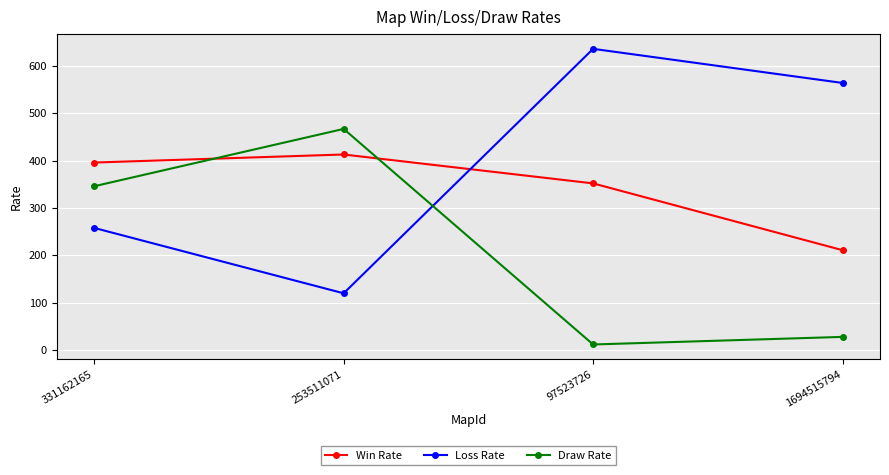

At how many categories does at least one series exceed 514?

2